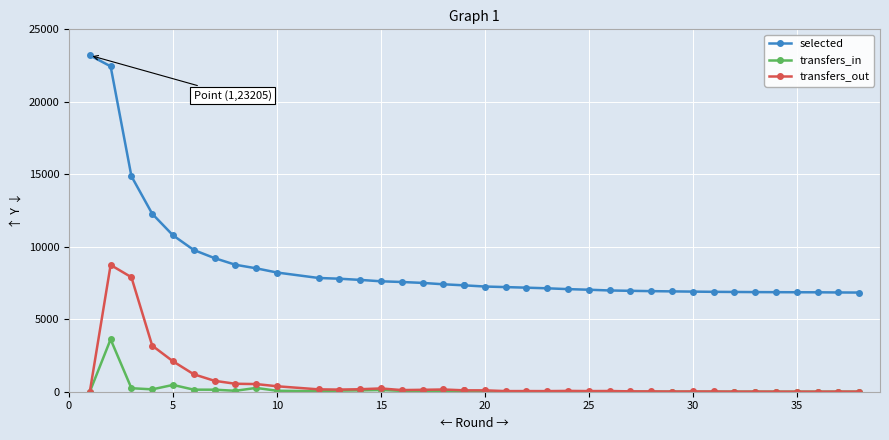

What is the maximum value for transfers_in?

3615